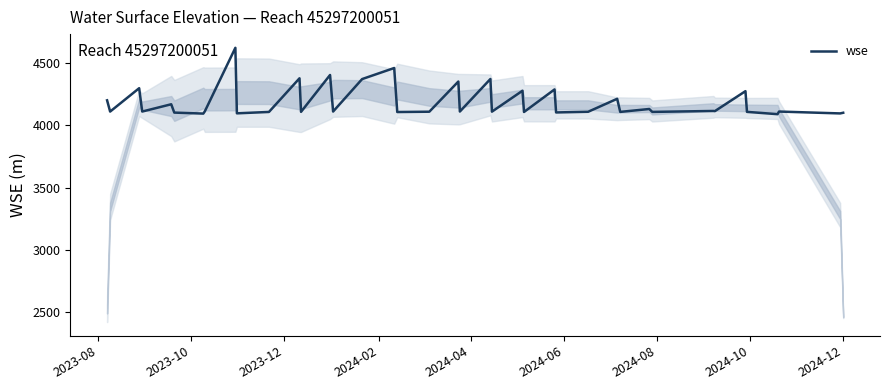

Count the number of data series in this chart.

1